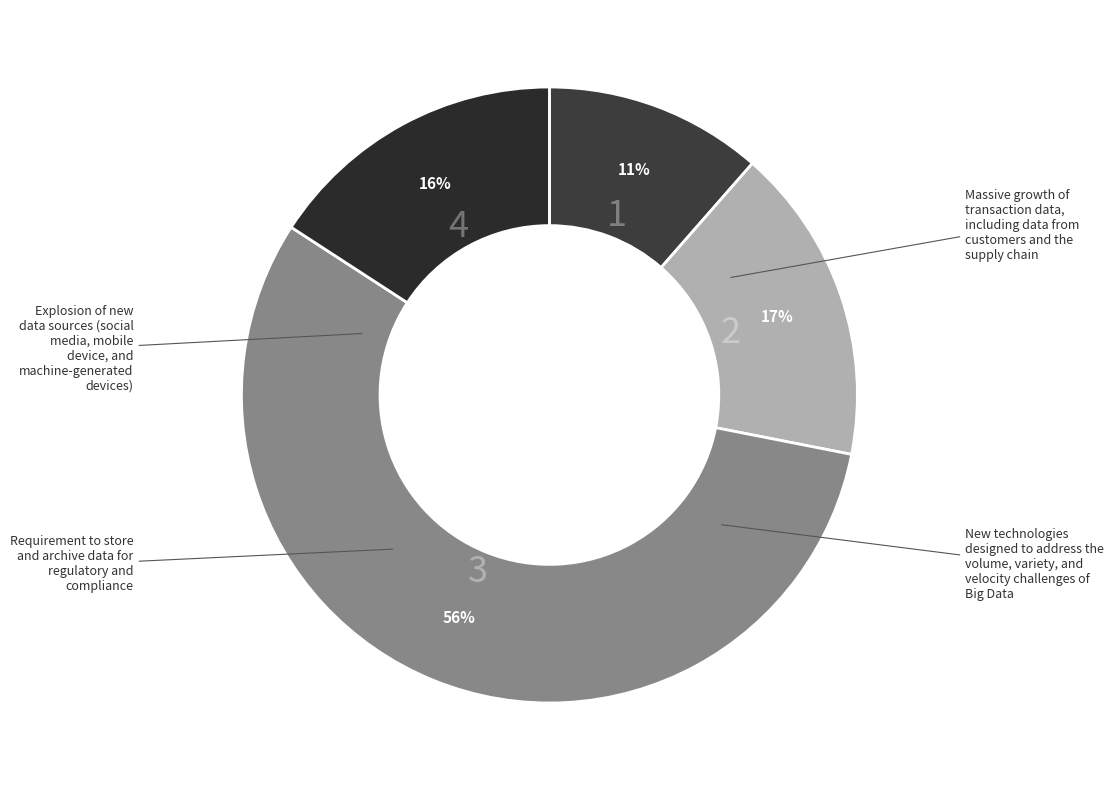

How many slices are in this pie chart?

4